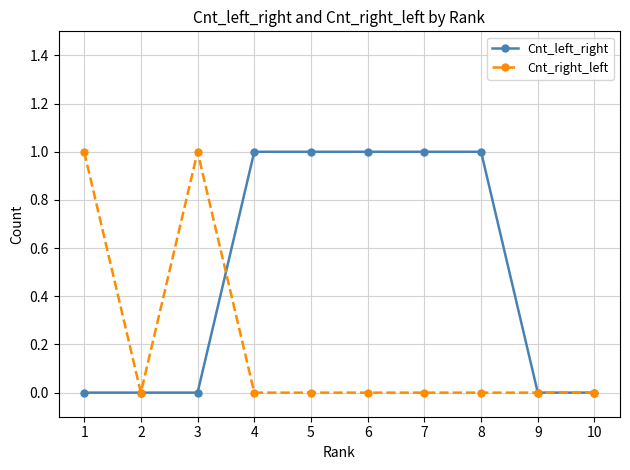

At which category does Cnt_right_left reach its first local peak?

3